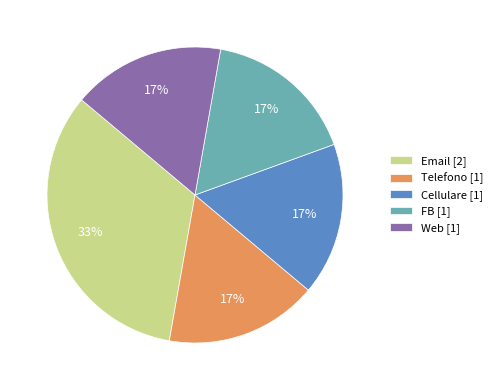

Do Web [1] and FB [1] together represent more than half of the pie?

No